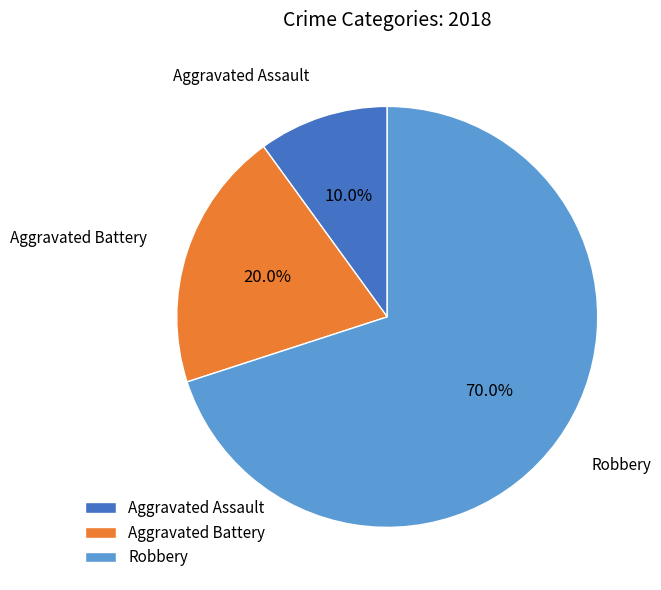

Is there any slice that represents more than half of the pie?

Yes